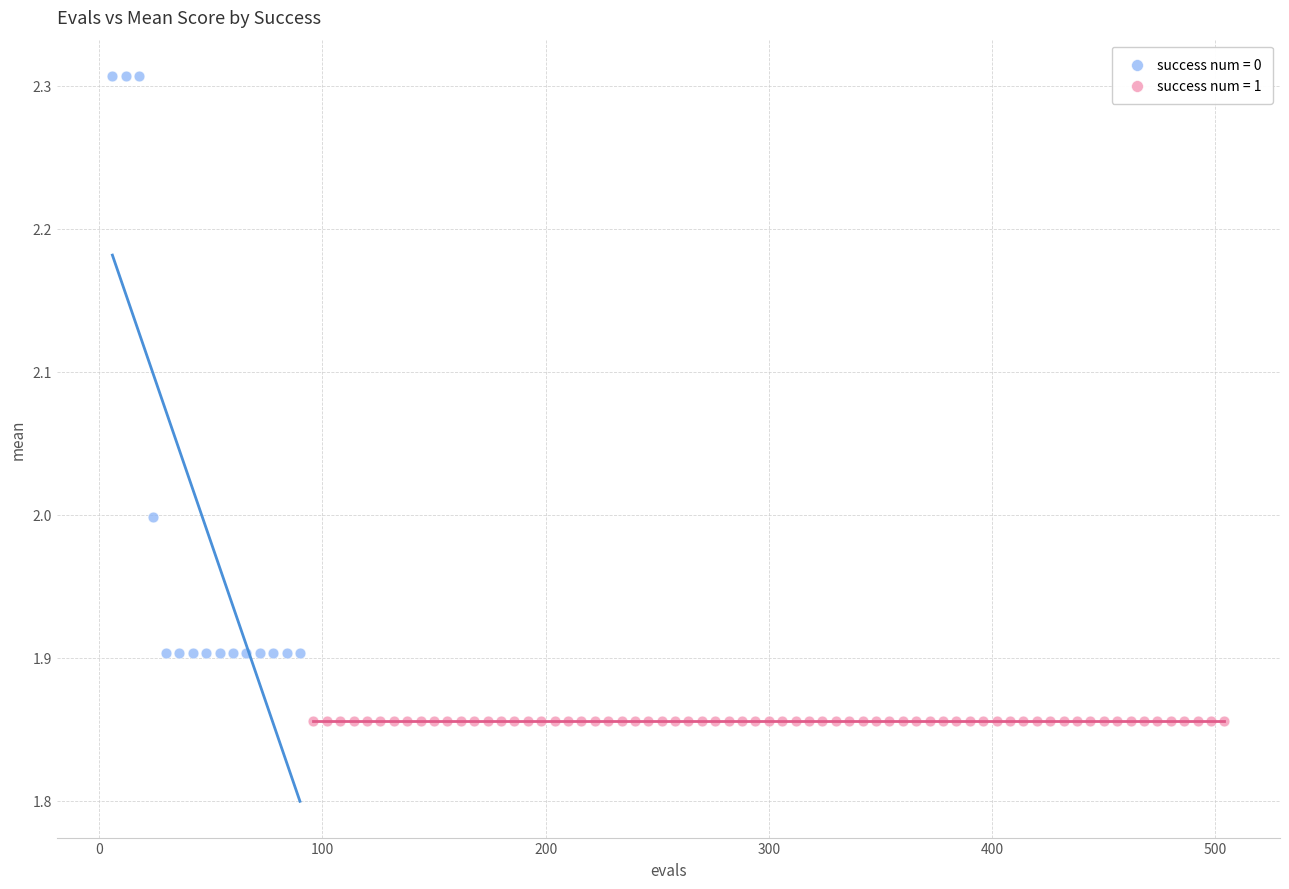

Which series reaches the maximum Y coordinate?

success num = 0